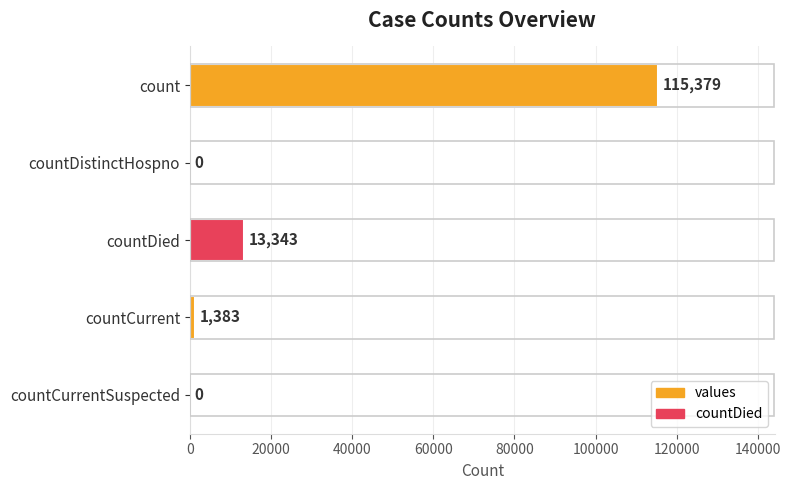

The chart shows a value of 13343 at countDied. True or false?

True